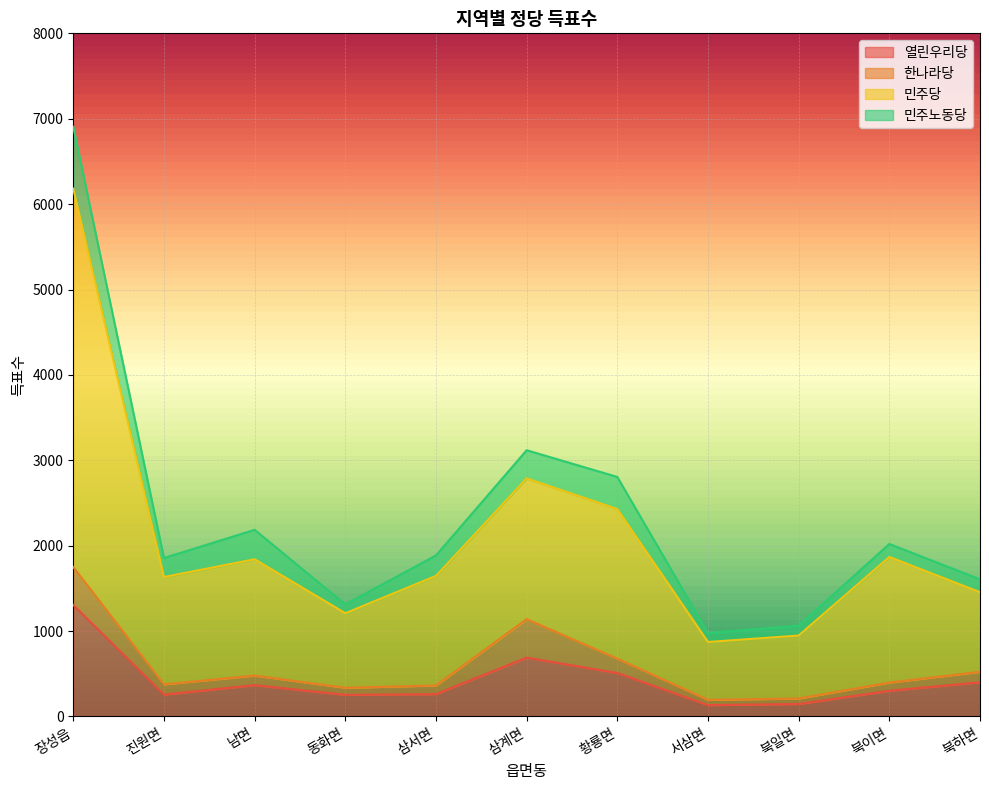

What is the value of the 민주당 point at the 8th from the left?

872